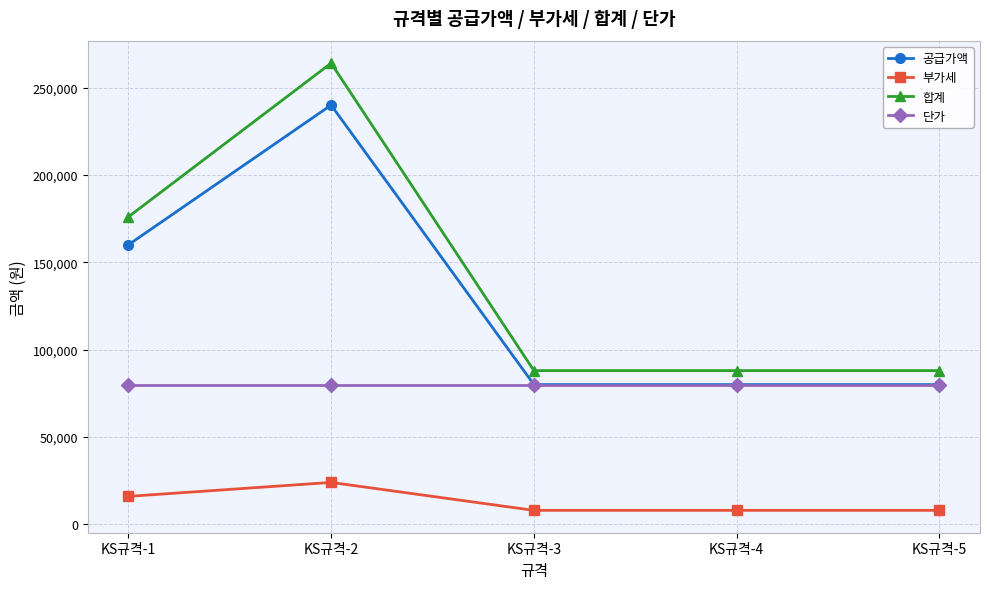

At which label is 합계 closest to 176000?

KS규격-1